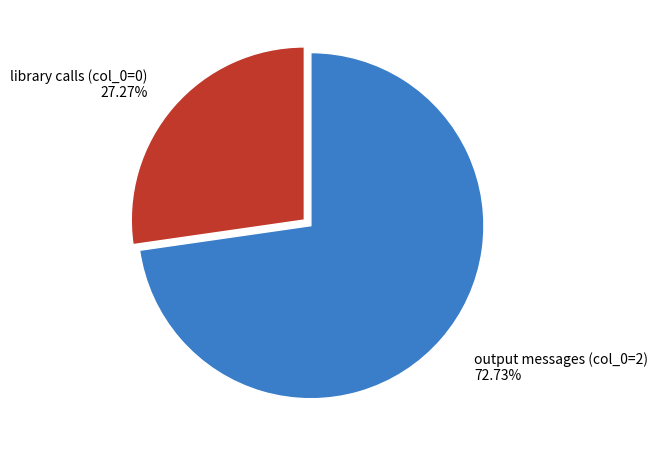

Does output messages (col_0=2) represent more than half of the total?

Yes